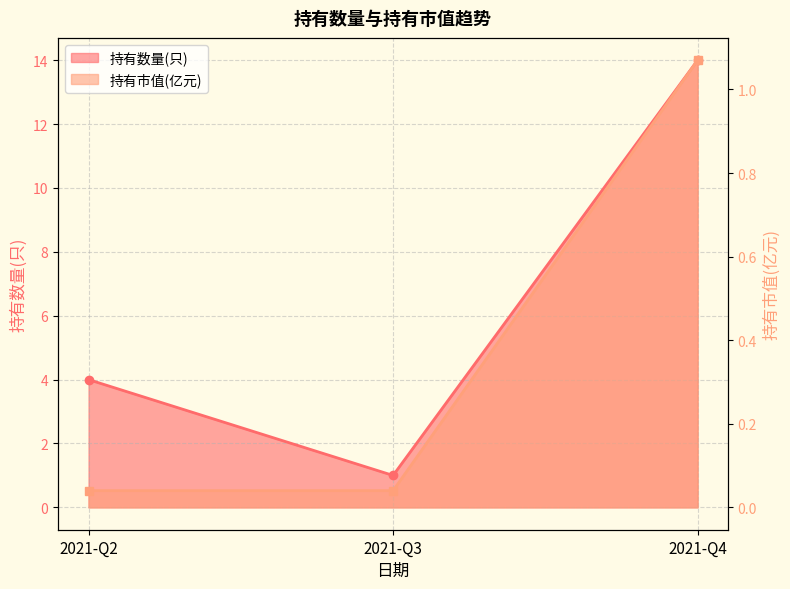

What is the total value across all series at 2021-Q4?

15.1